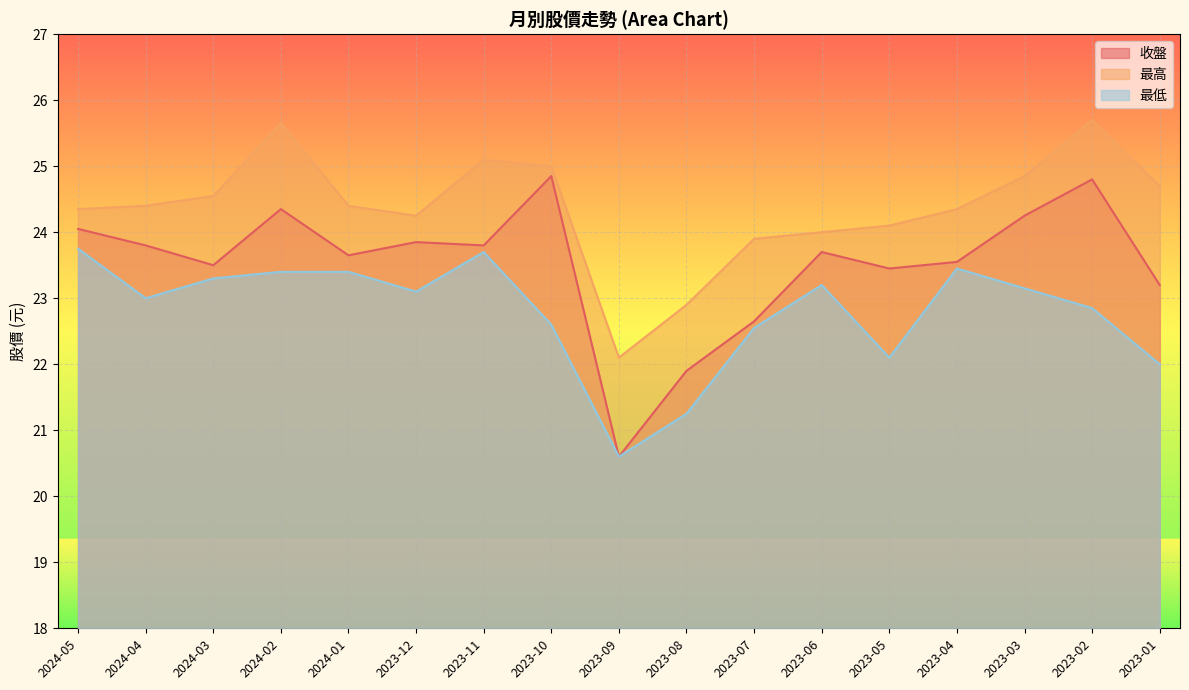

Where does the 收盤 series first go above 23?

2024-05